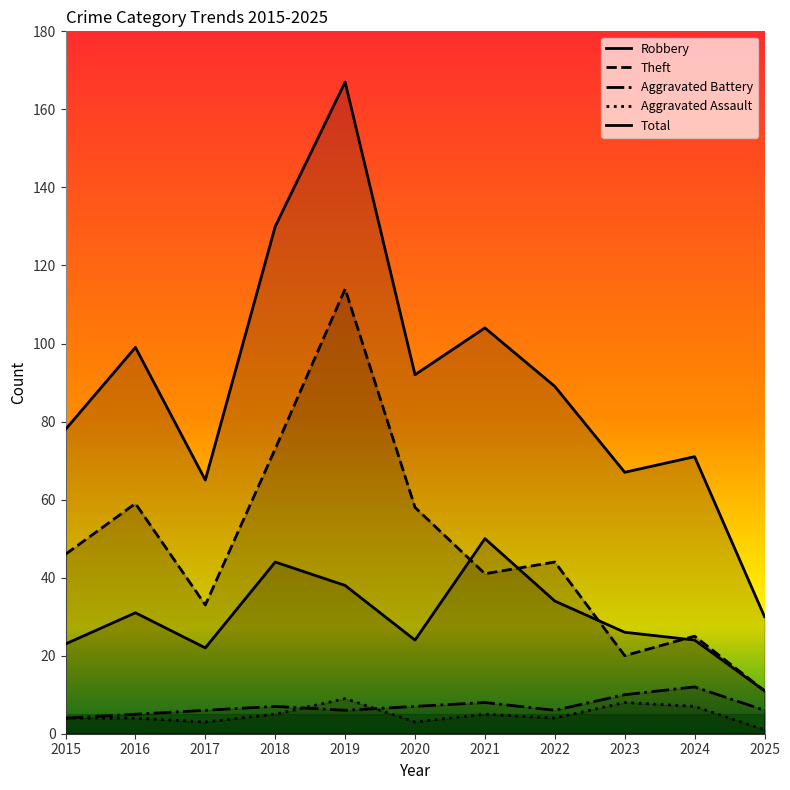

How many lines are shown in the chart?

5